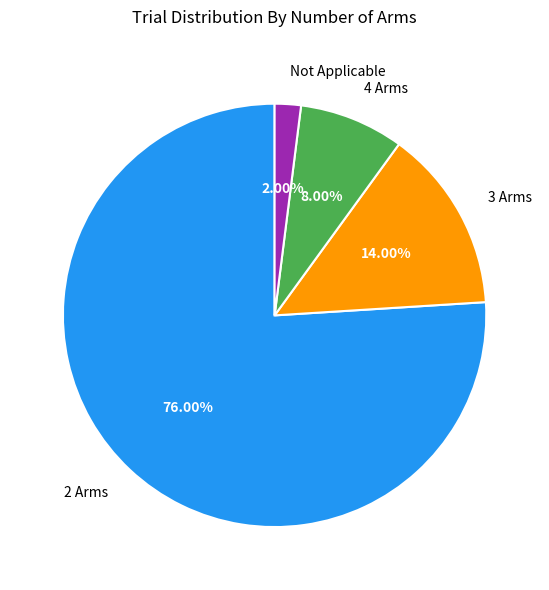

Is it true that 3 Arms is 14% of the pie?

True